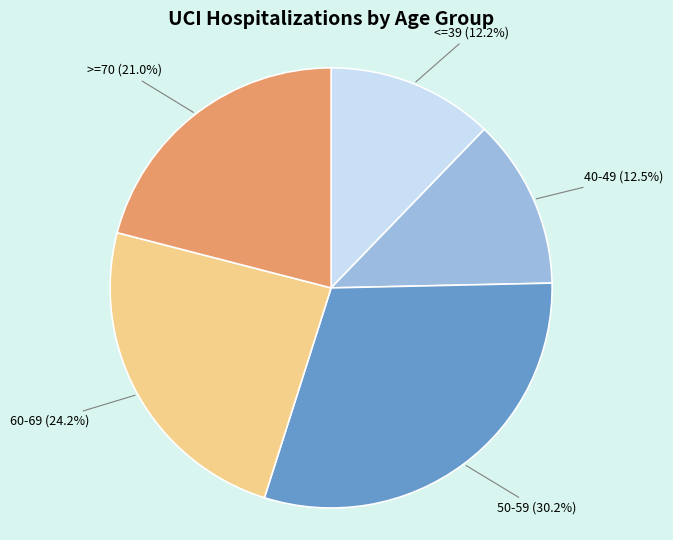

How much of the chart is everything except 50-59 (30.2%)?

69.8%